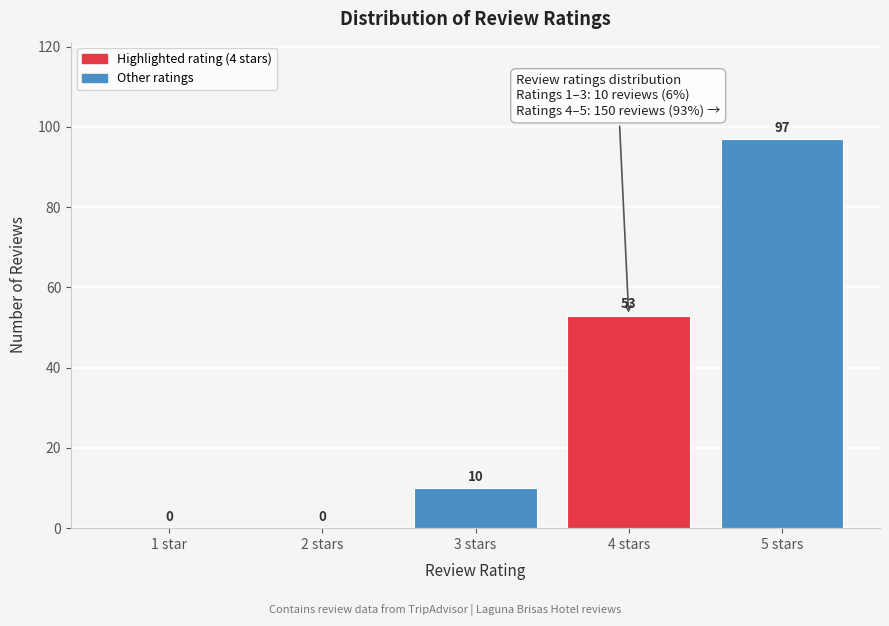

Reading left to right, transcribe all the data shown in this chart.

1 star=0	2 stars=0	3 stars=10	4 stars=53	5 stars=97